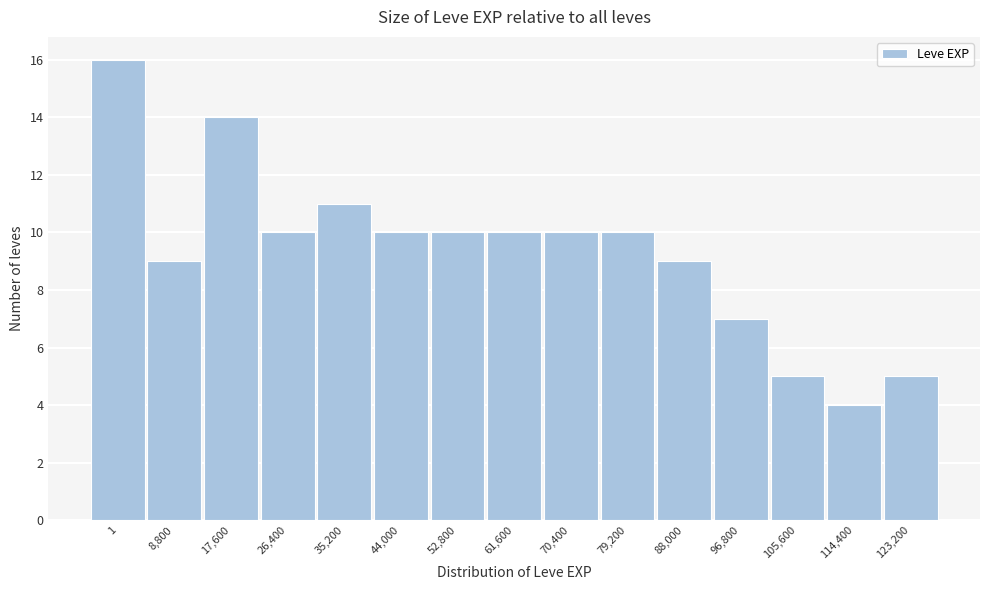

Reading left to right, list all the values displayed in this chart.

1=16	8,800=9	17,600=14	26,400=10	35,200=11	44,000=10	52,800=10	61,600=10	70,400=10	79,200=10	88,000=9	96,800=7	105,600=5	114,400=4	123,200=5